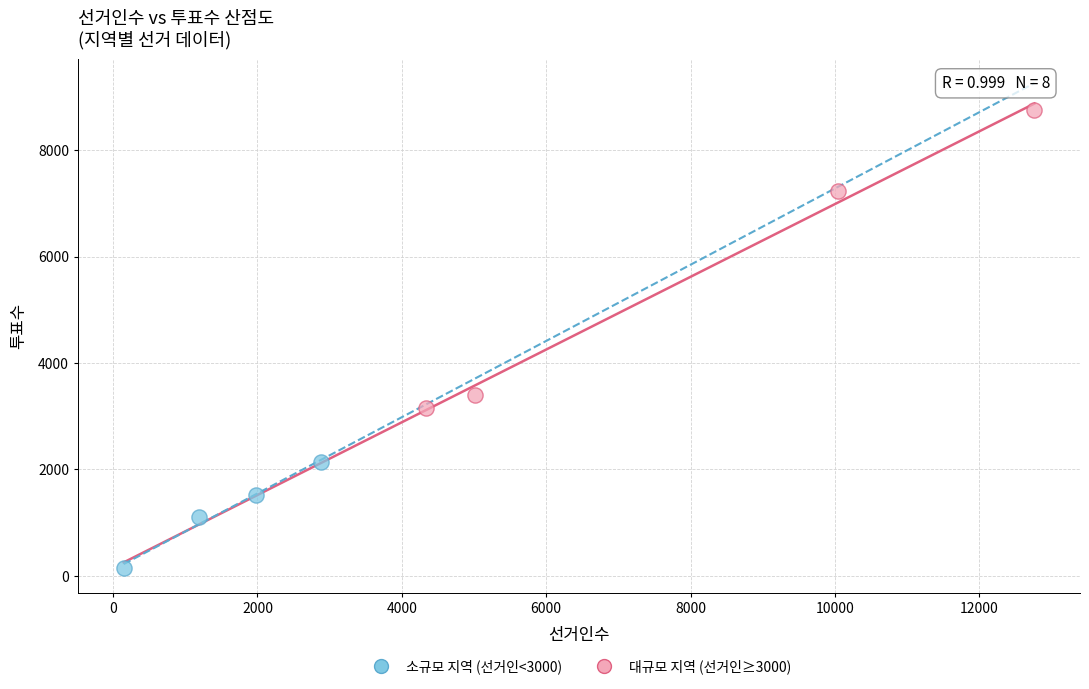

Which series has the largest Y range (max minus min)?

대규모 지역 (선거인≥3000)